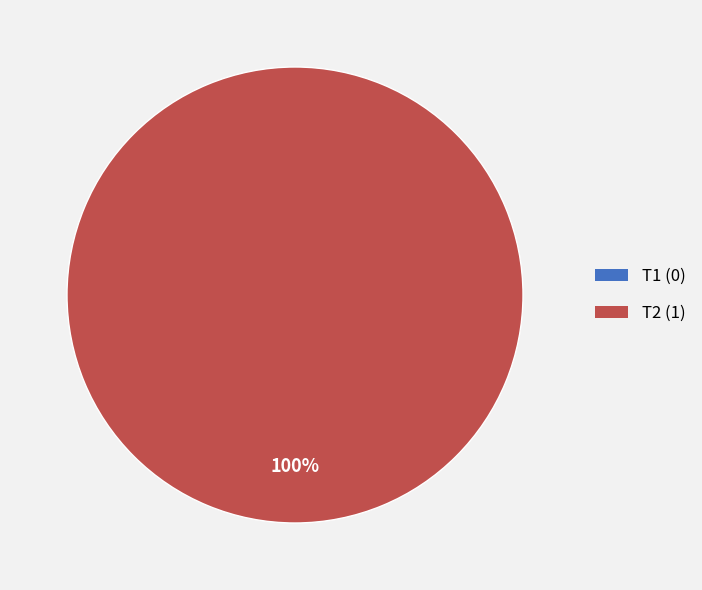

The T1 slice represents 0% of the pie. True or false?

True